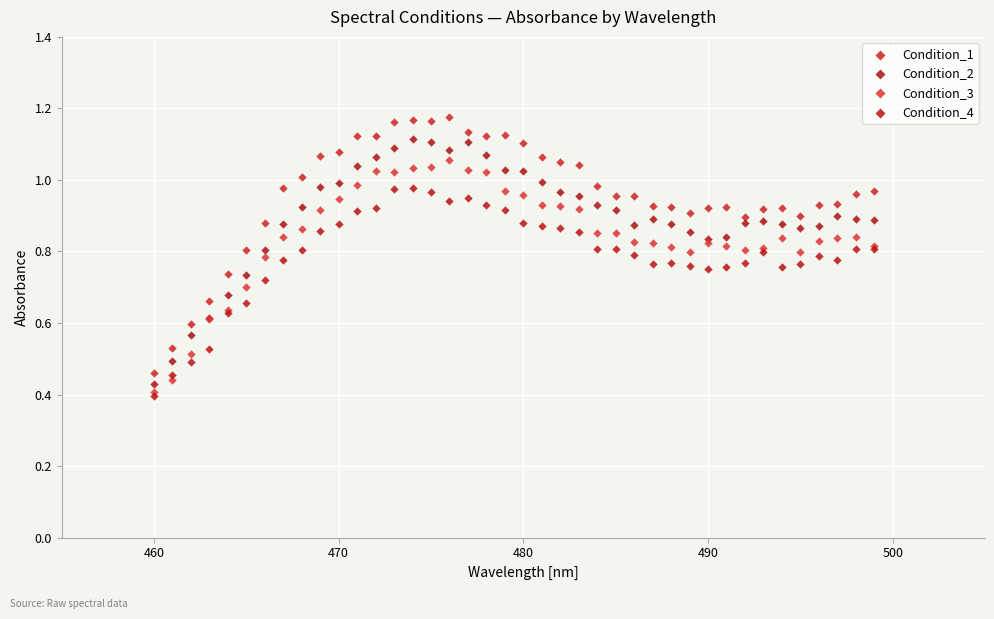

Which series reaches the maximum Y coordinate?

Condition_1